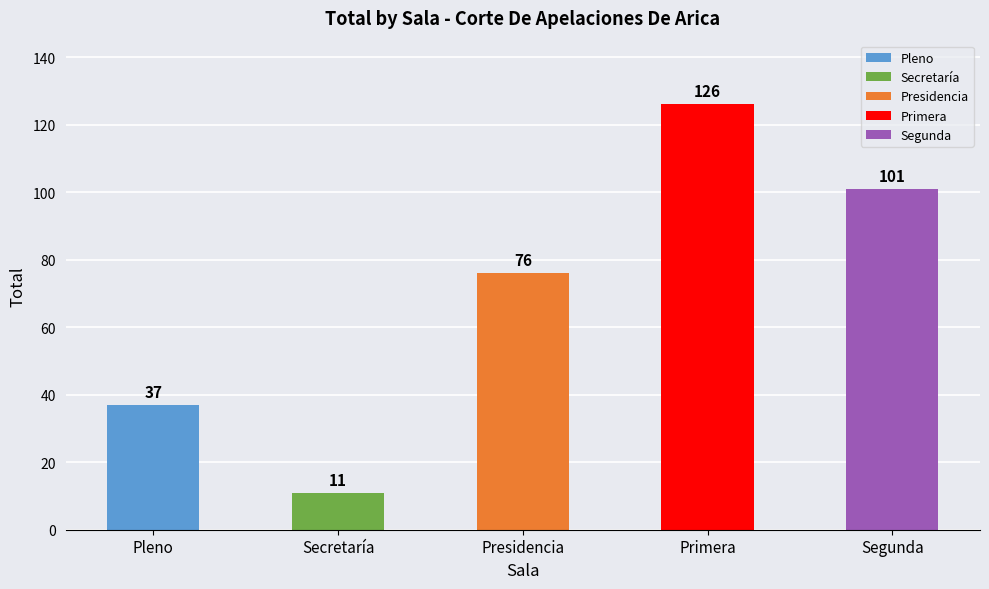

Reading left to right, extract all data points from this chart.

Pleno=37	Secretaría=11	Presidencia=76	Primera=126	Segunda=101